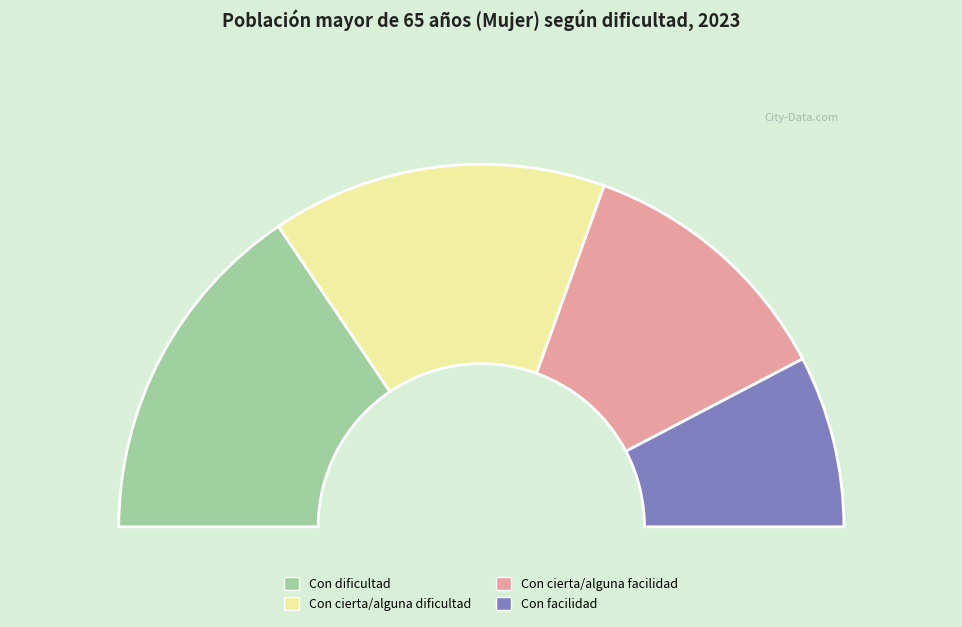

What is the total percentage of Con dificultad and Con facilidad?

46.4%